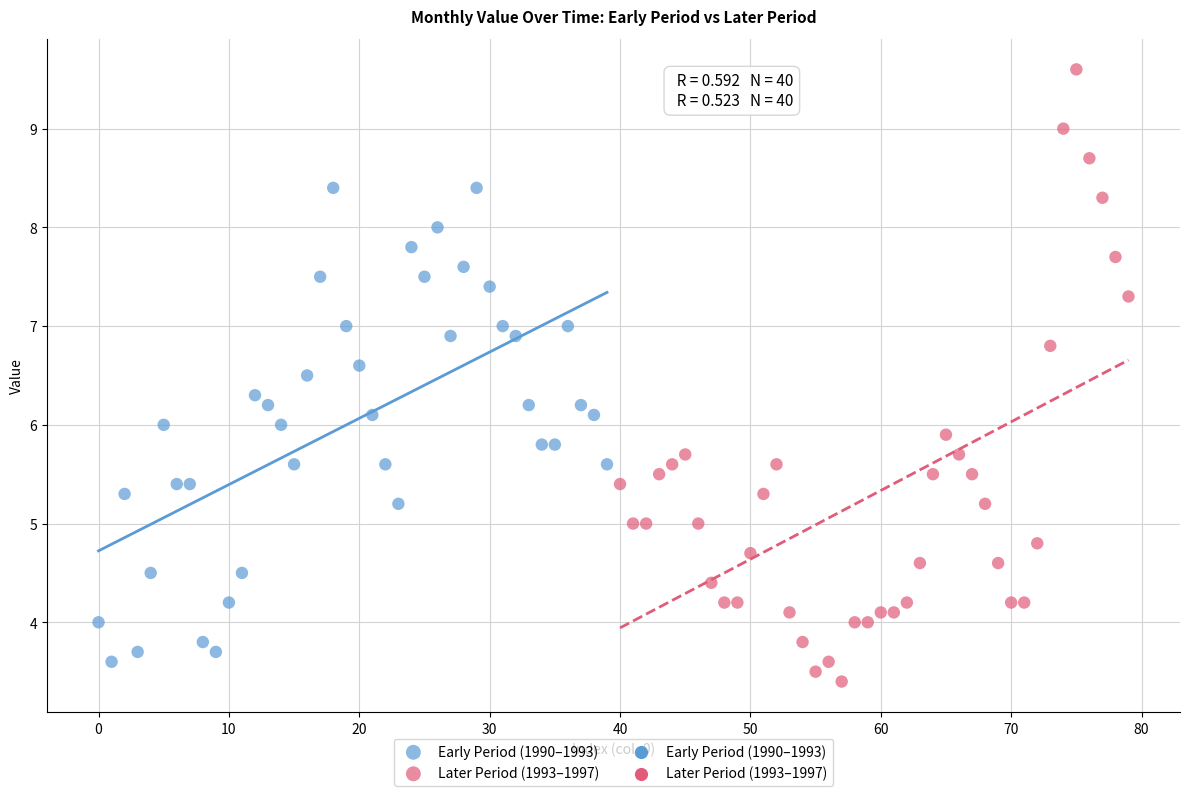

Which series has the largest Y range (max minus min)?

Later Period (1993–1997)